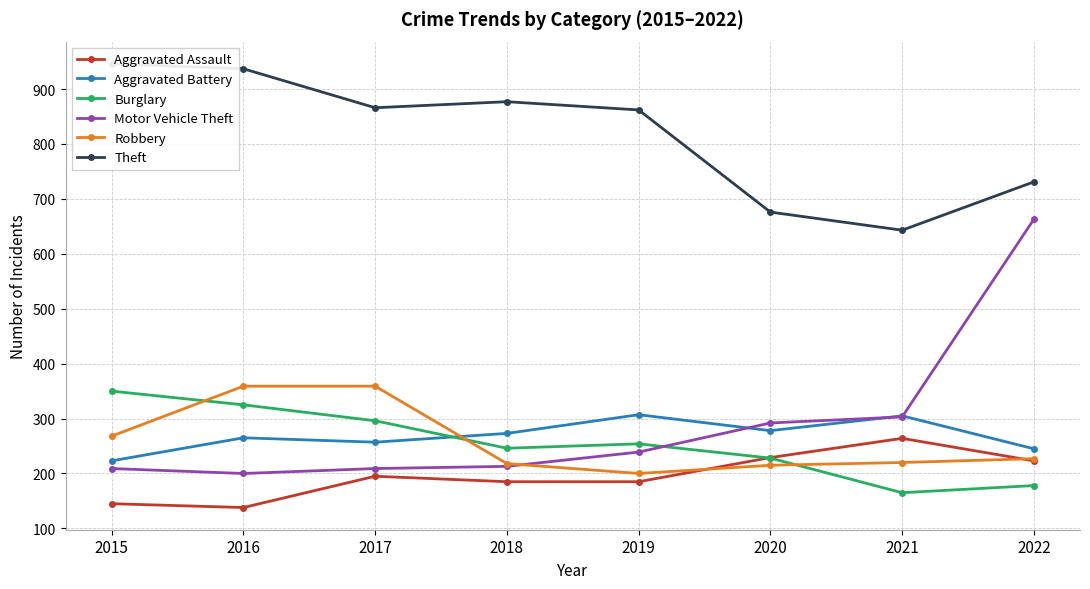

Rank the series by their maximum value, from lowest to highest.

Aggravated Assault, Aggravated Battery, Burglary, Robbery, Motor Vehicle Theft, Theft